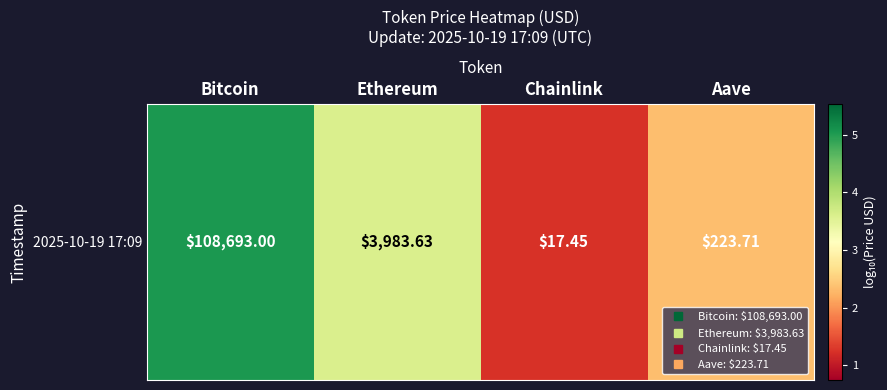

Which has a higher value, Aave or Chainlink?

Aave